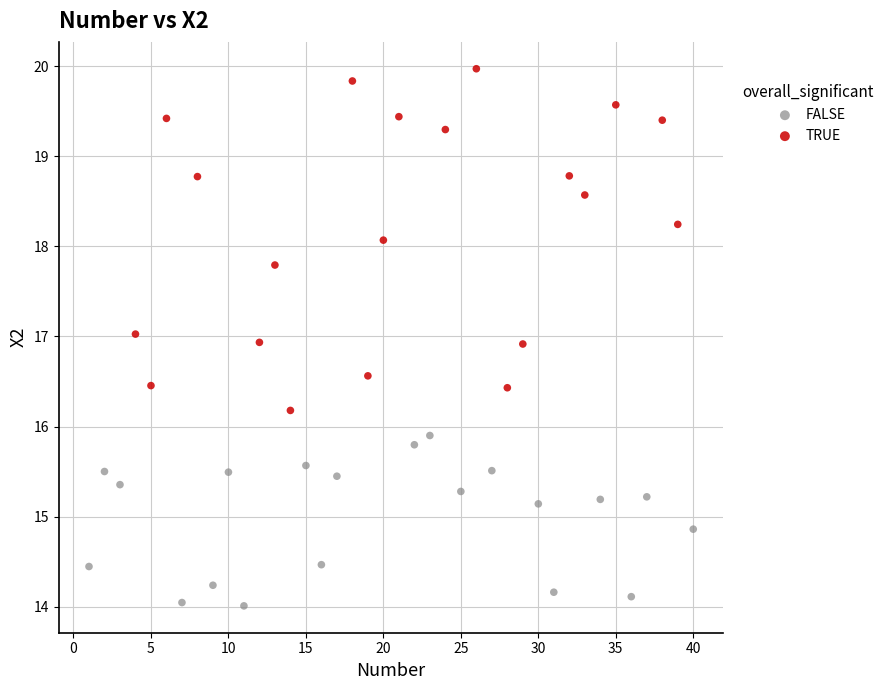

Which series contains the highest Y value?

TRUE